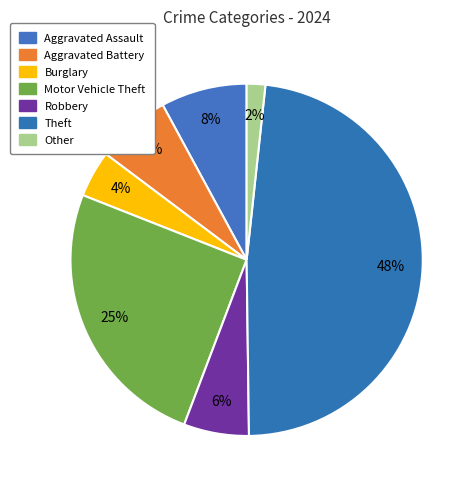

How many segments does this pie chart have?

7